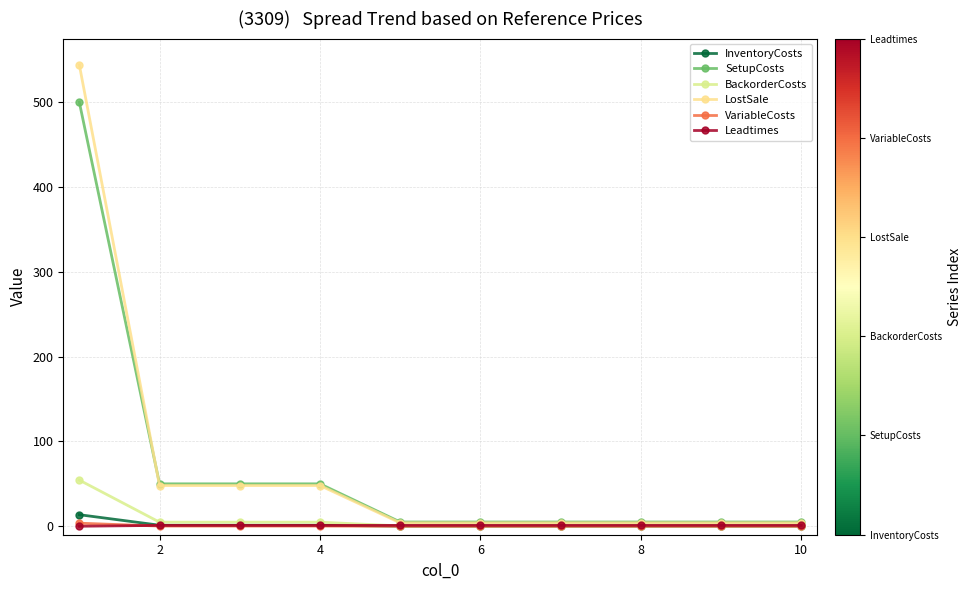

Does the chart display data point markers on the line(s)?

Yes